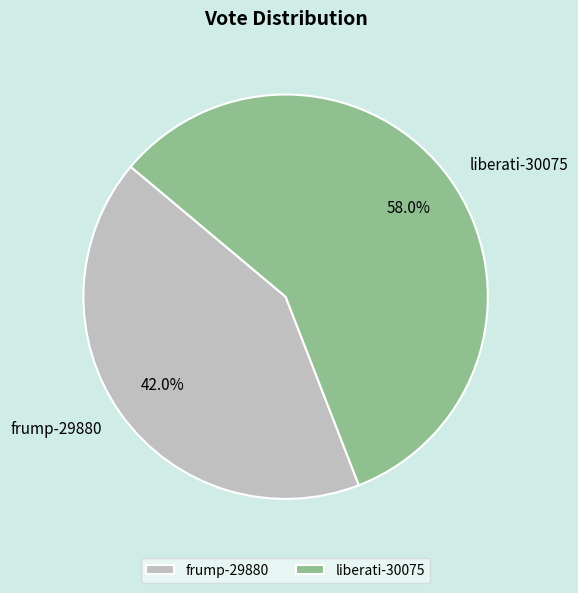

What portion of the pie excludes frump-29880?

58.0%